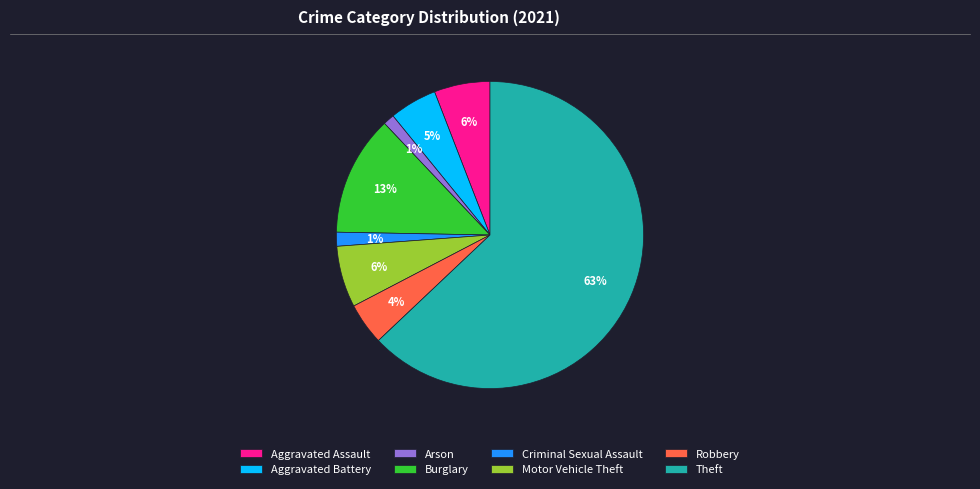

To the nearest percent, what percentage of the pie is Motor Vehicle Theft?

6%